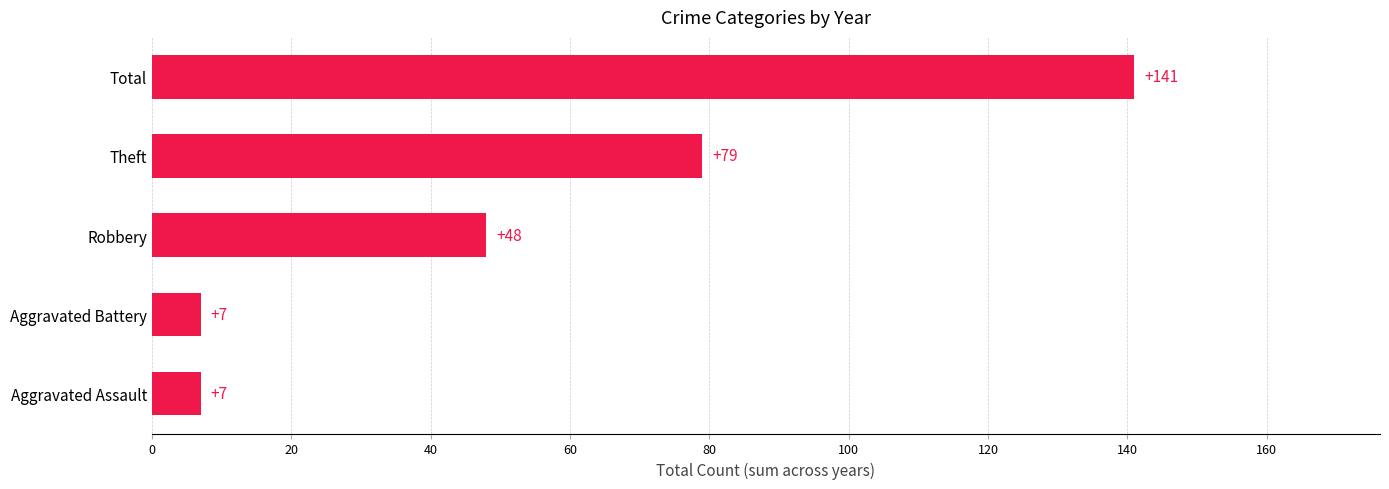

True or false: the data shows 141 at Total.

True